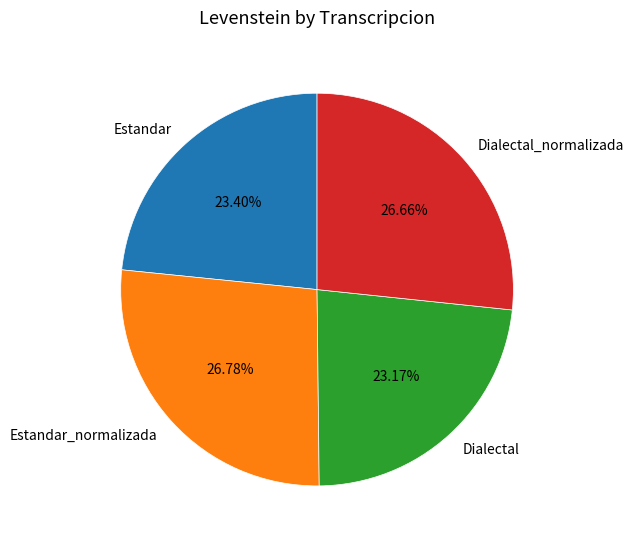

To the nearest percent, what is the difference between the largest and smallest slice percentages?

4%